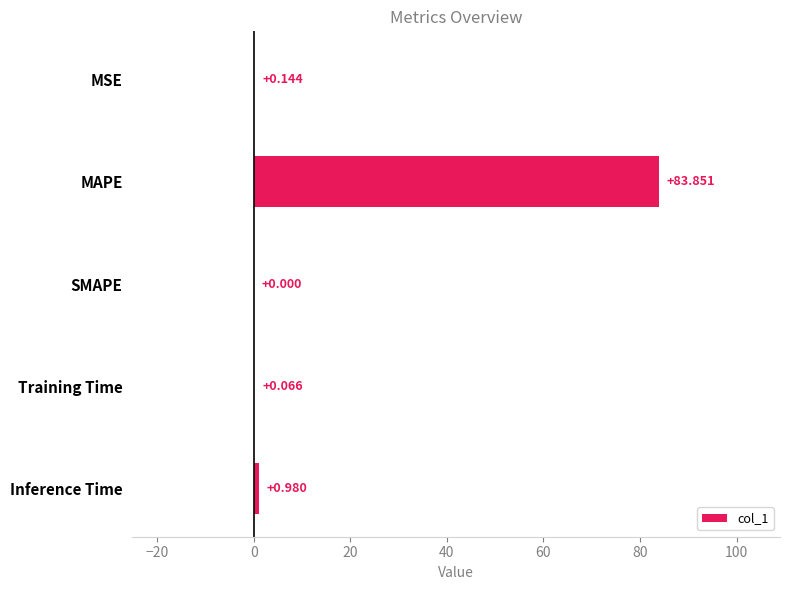

At which label is the value closest to 41?

Inference Time